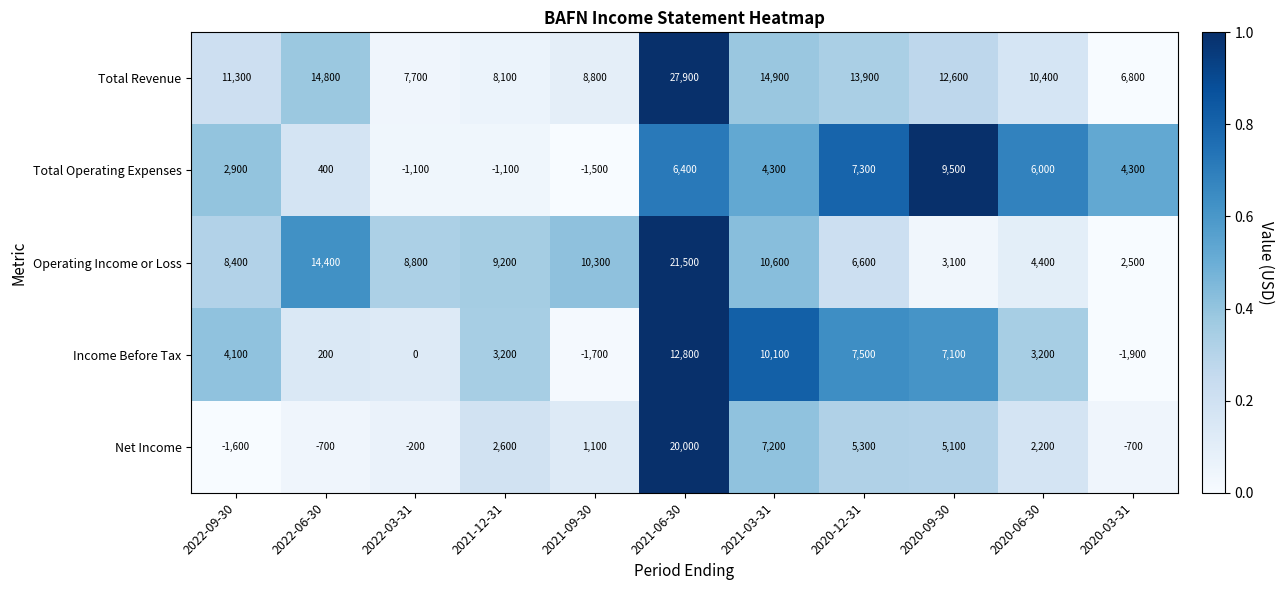

How many values in the Total Operating Expenses series are below 4300?

5